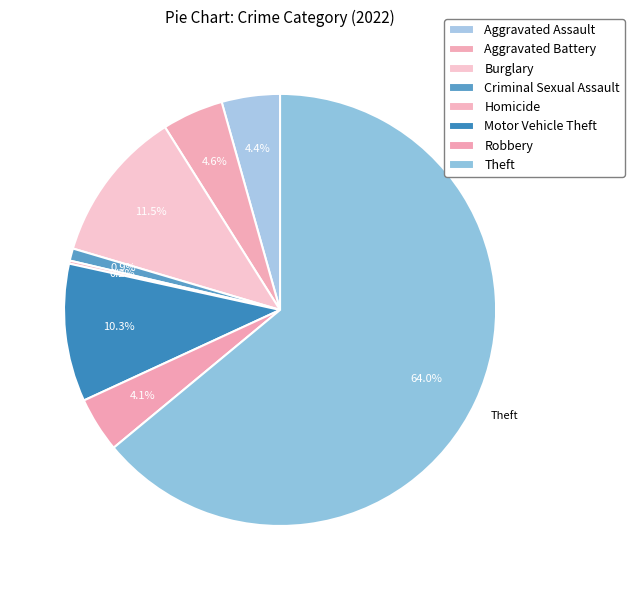

Is it true that Homicide is 7% of the pie?

False